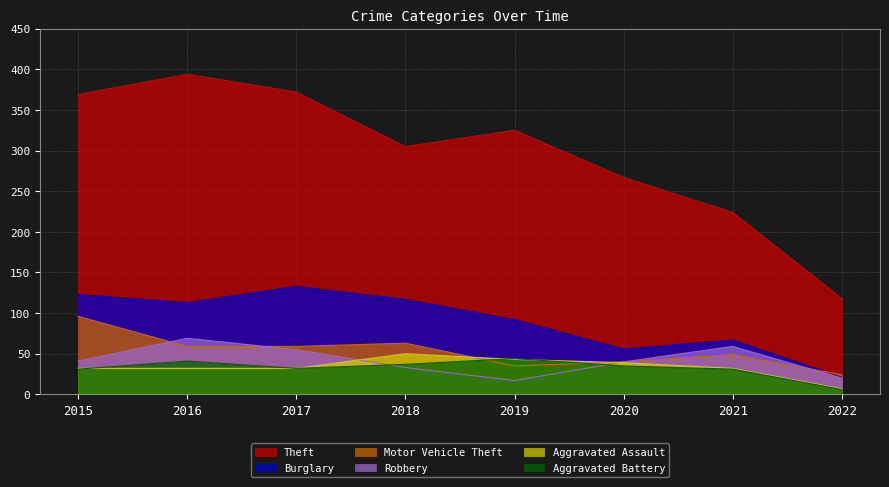

True or false: Aggravated Assault has more than 2 points higher than both neighbors.

False